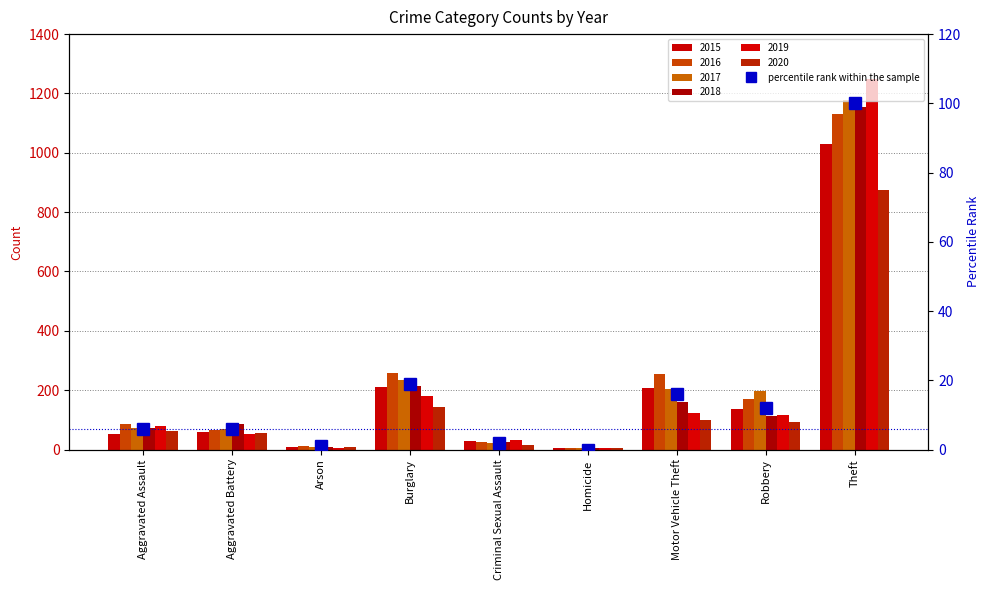

Rank the categories by value from highest to lowest.

Theft, Burglary, Motor Vehicle Theft, Robbery, Aggravated Assault, Aggravated Battery, Criminal Sexual Assault, Arson, Homicide